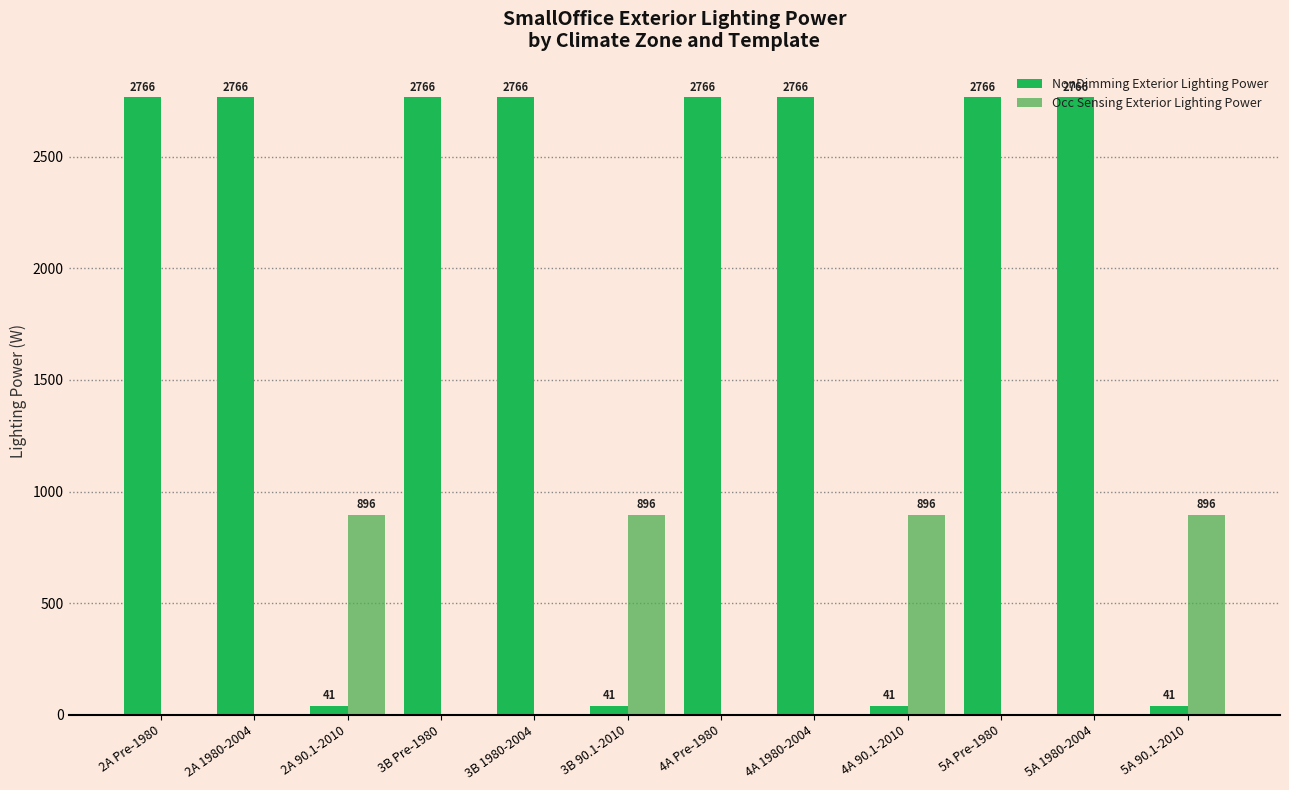

True or false: NonDimming Exterior Lighting Power has a value of 1384.2 at 3B 1980-2004.

False